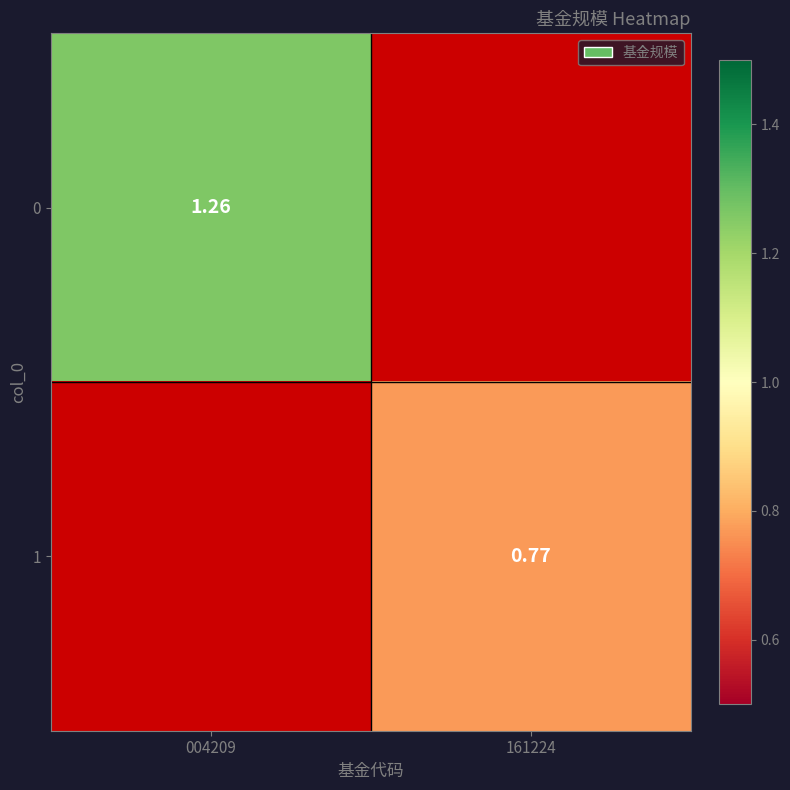

At 161224, list the series in order from smallest to largest.

0, 1